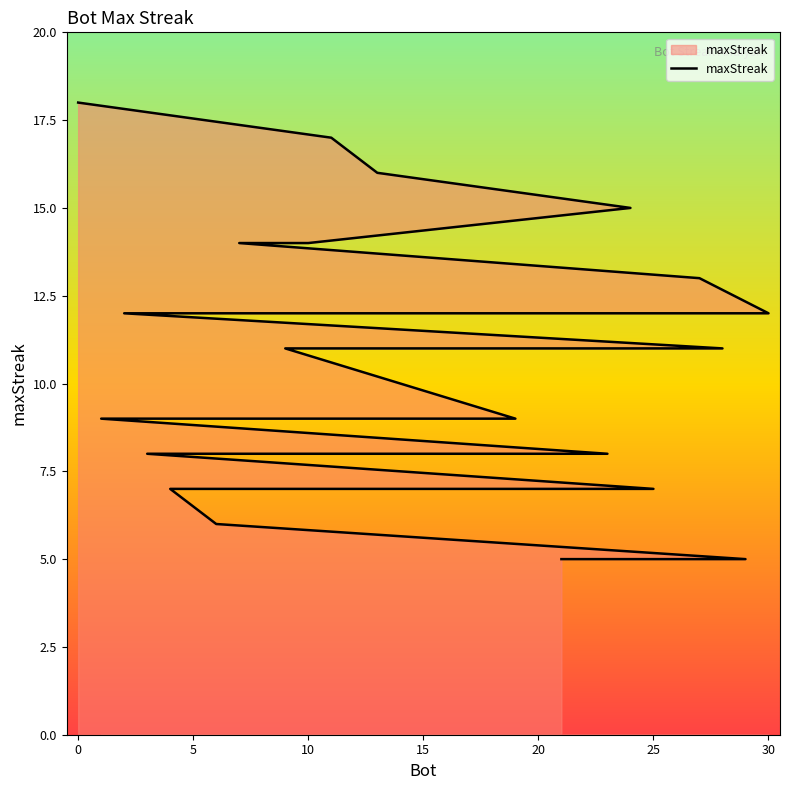

Where is the data nearest to the value 11?

28